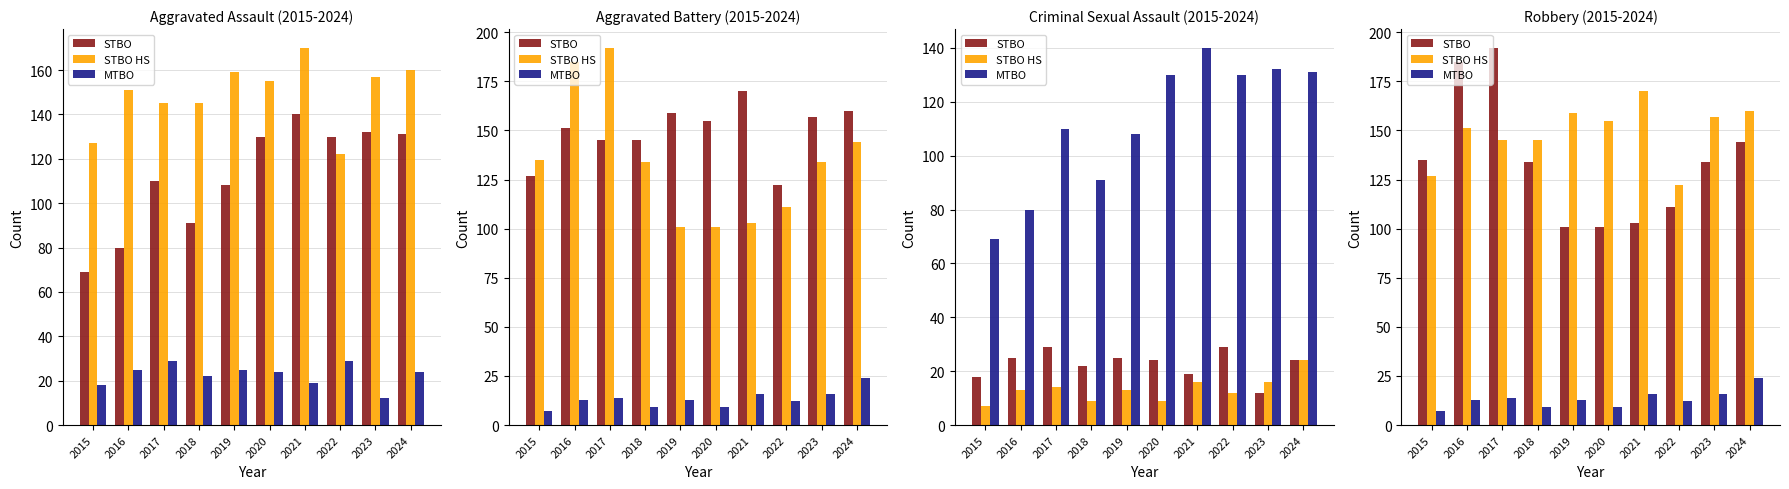

What is the minimum value for STBO HS?

122